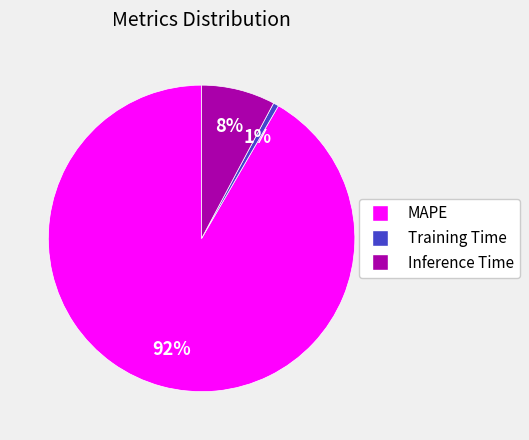

To the nearest percent, what is the average slice percentage?

33%